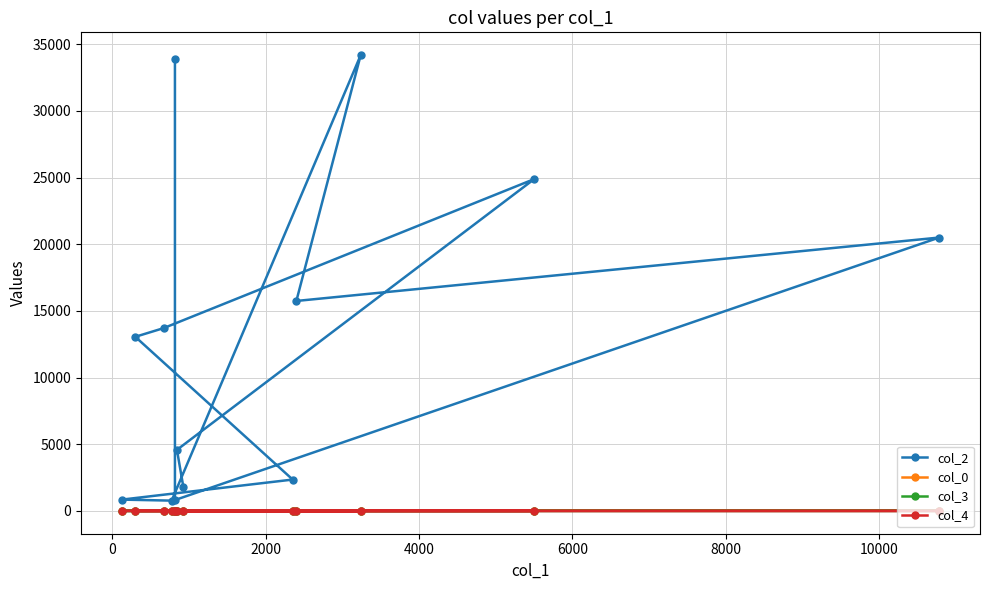

What is the total value across all series at 2000?

24902.0